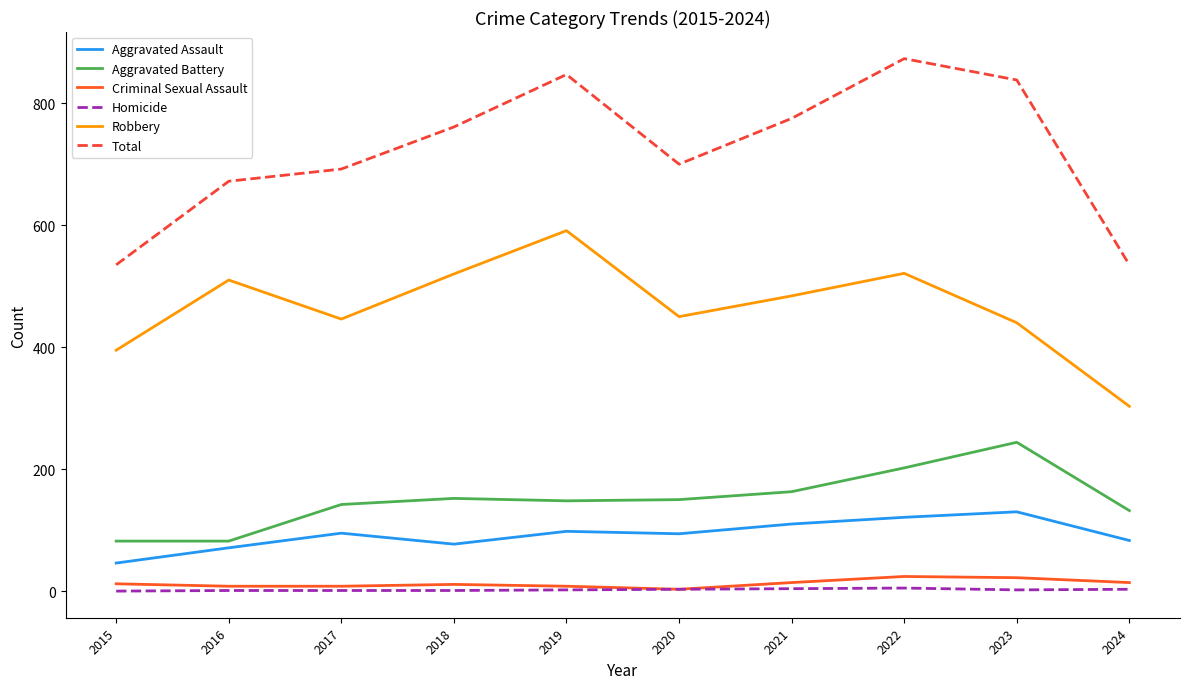

Is the value of Criminal Sexual Assault at 2020 greater than the value of Aggravated Assault at 2022?

No